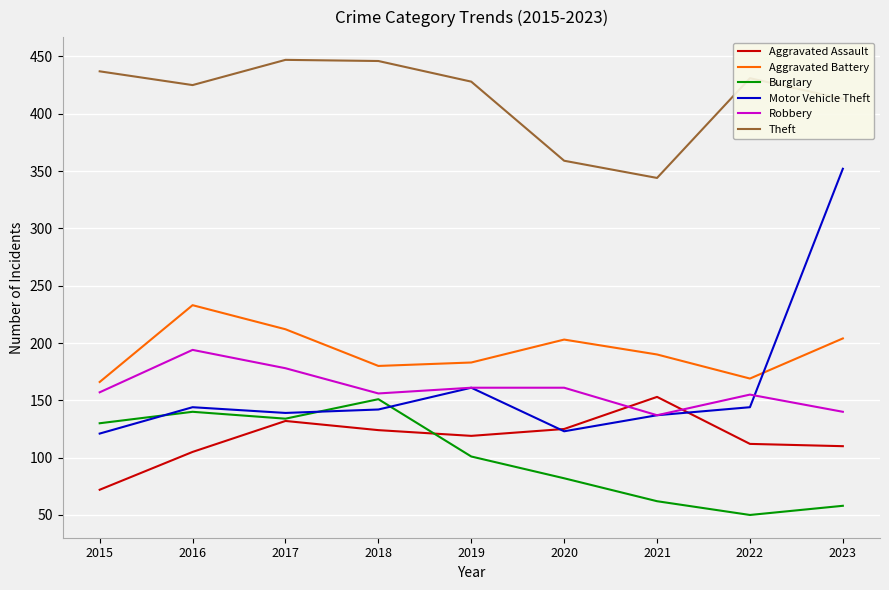

Which series changed the most between 2019 and 2022?

Burglary